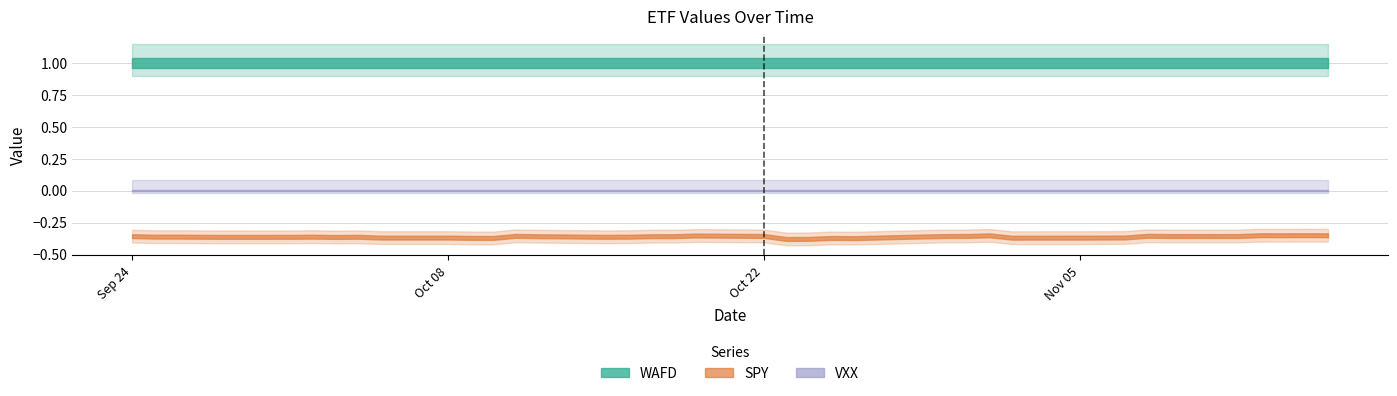

True or false: WAFD and VXX intersect in this chart.

False